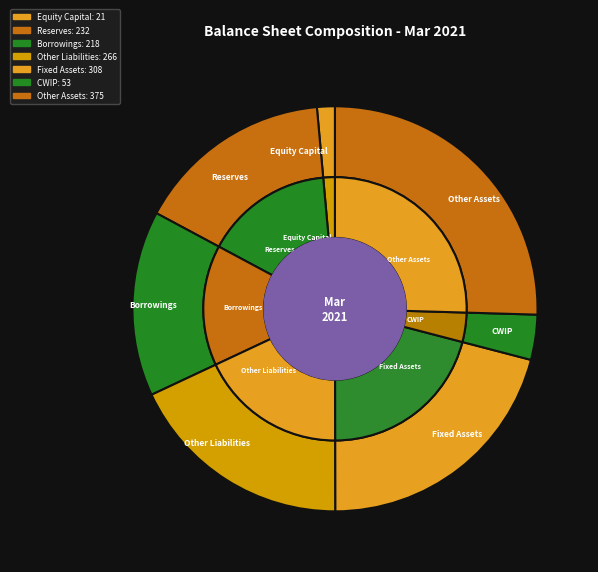

What is the total percentage of Other Assets and CWIP?

29.1%